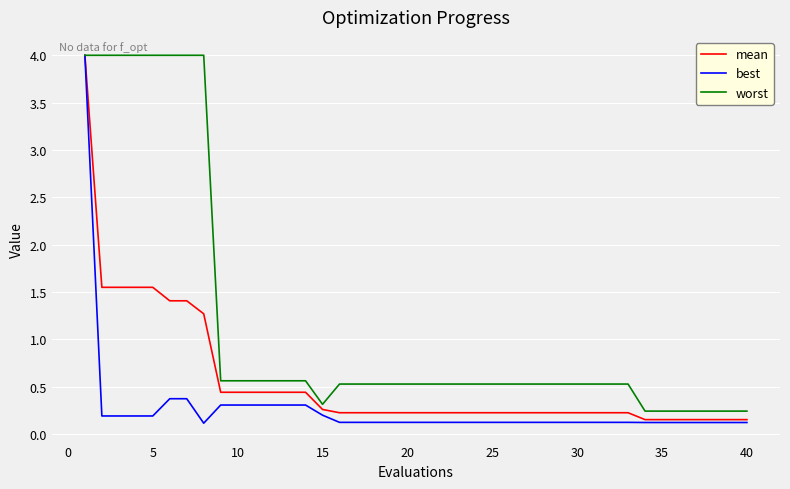

At how many categories does at least one series exceed 0?

40